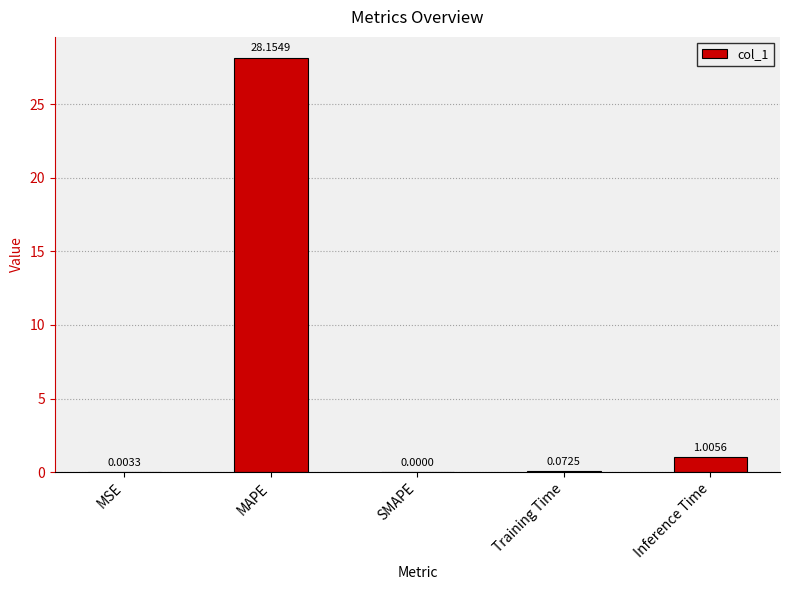

At which label is the value closest to 14?

Inference Time